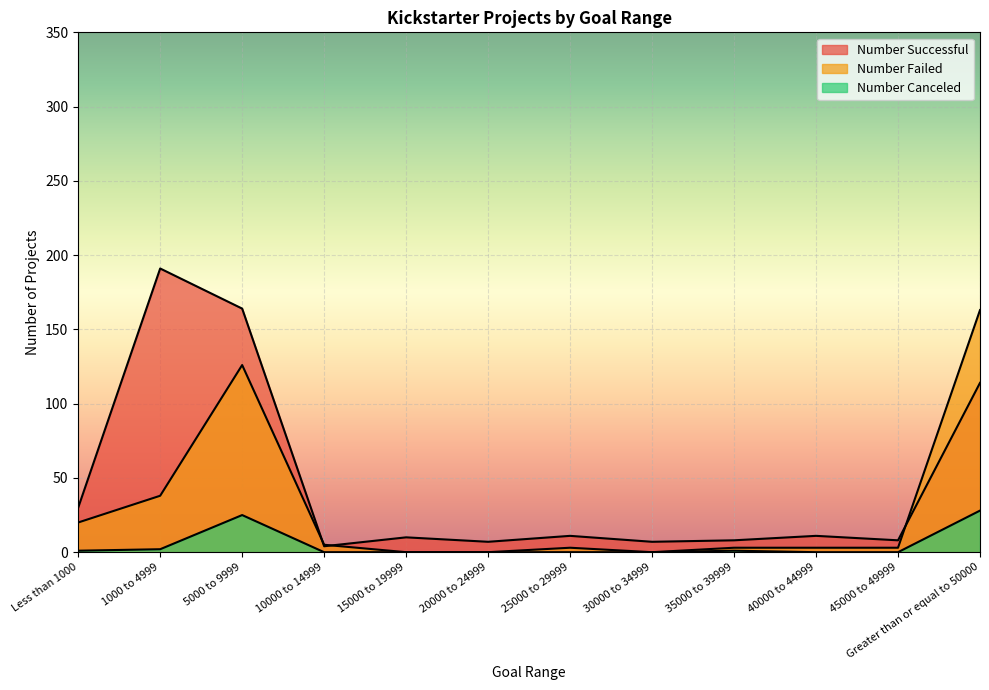

True or false: Number Successful has more than 0 points higher than both neighbors.

True